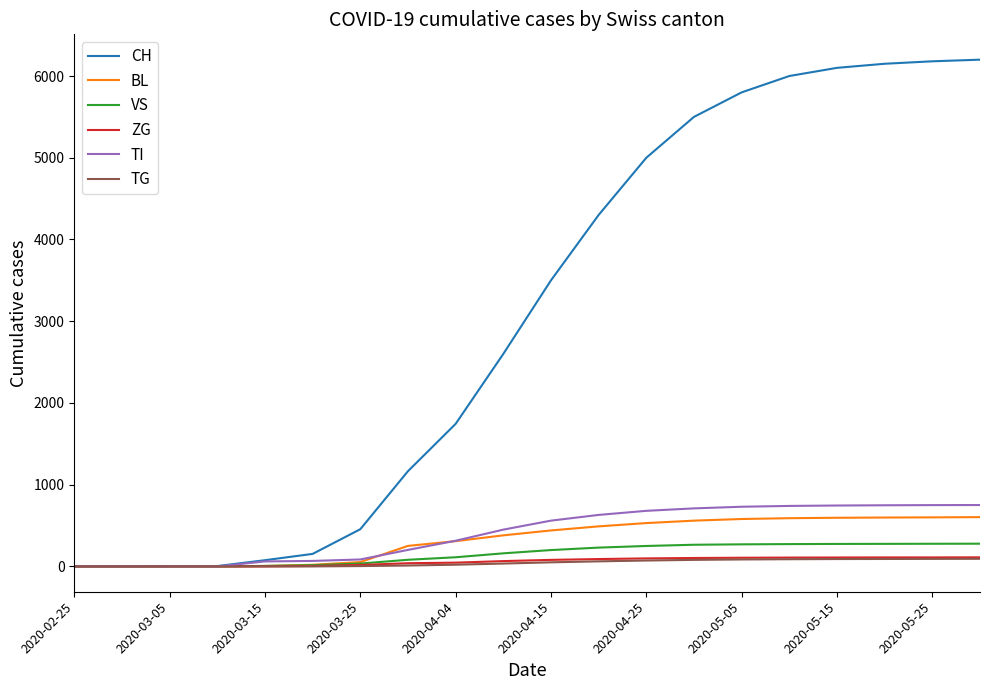

Which series has the largest total across all categories?

CH